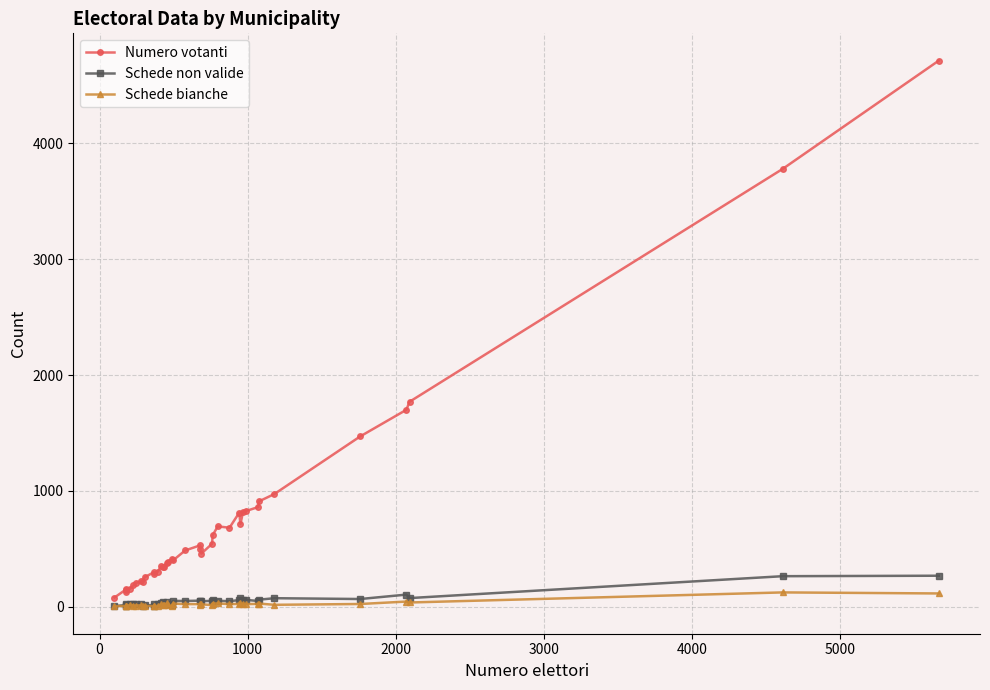

Which series has the largest total across all categories?

Numero votanti